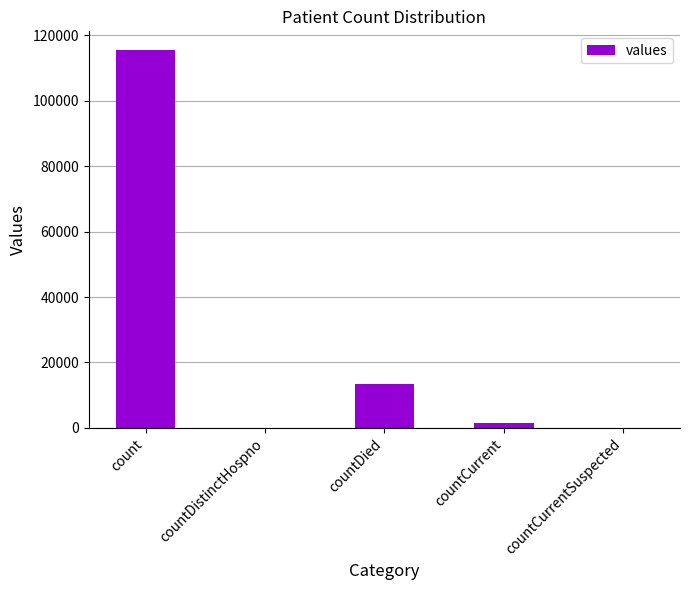

Count the number of data series in this chart.

1